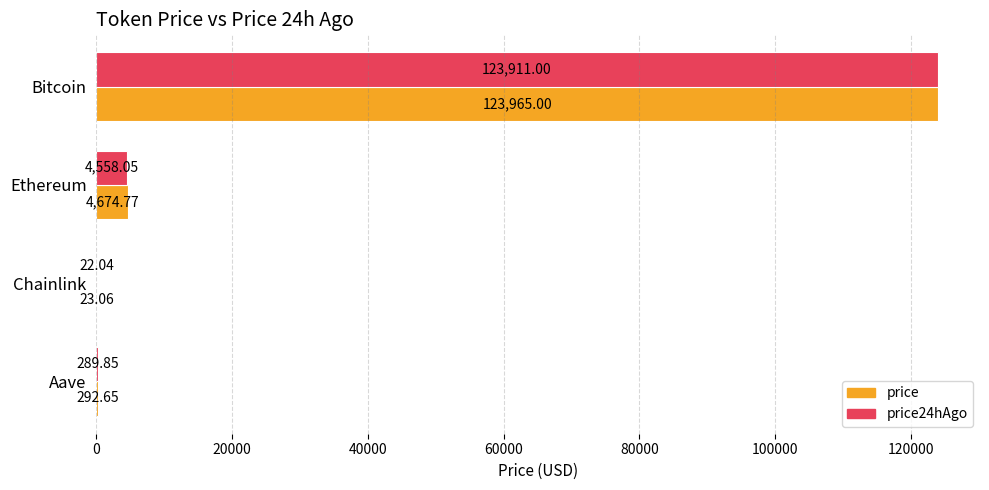

How many series are shown in this chart?

2